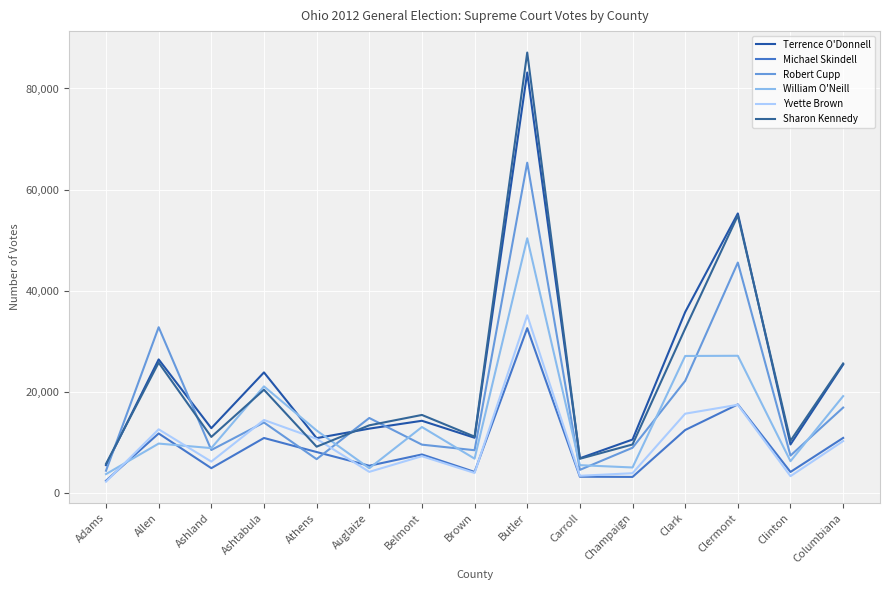

Which series has the widest spread of values?

Sharon Kennedy